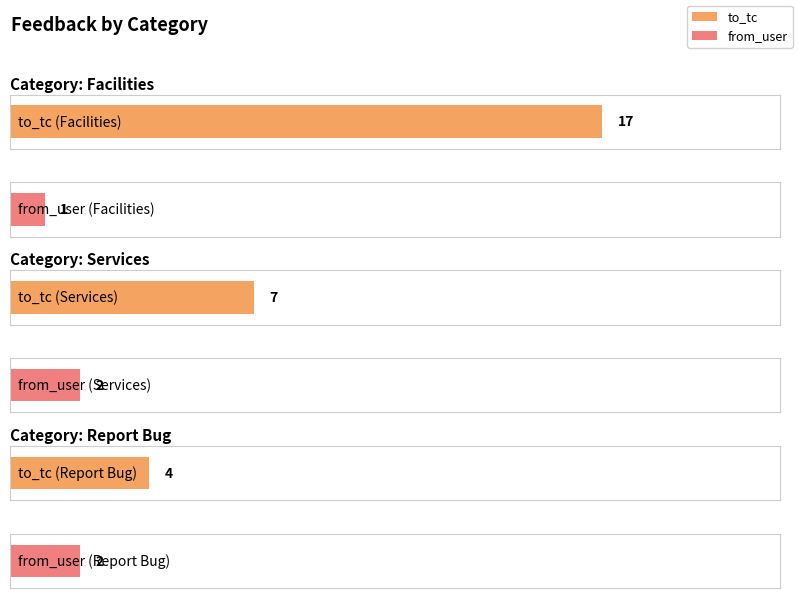

What is the spread (max minus min) of values at Report Bug?

2